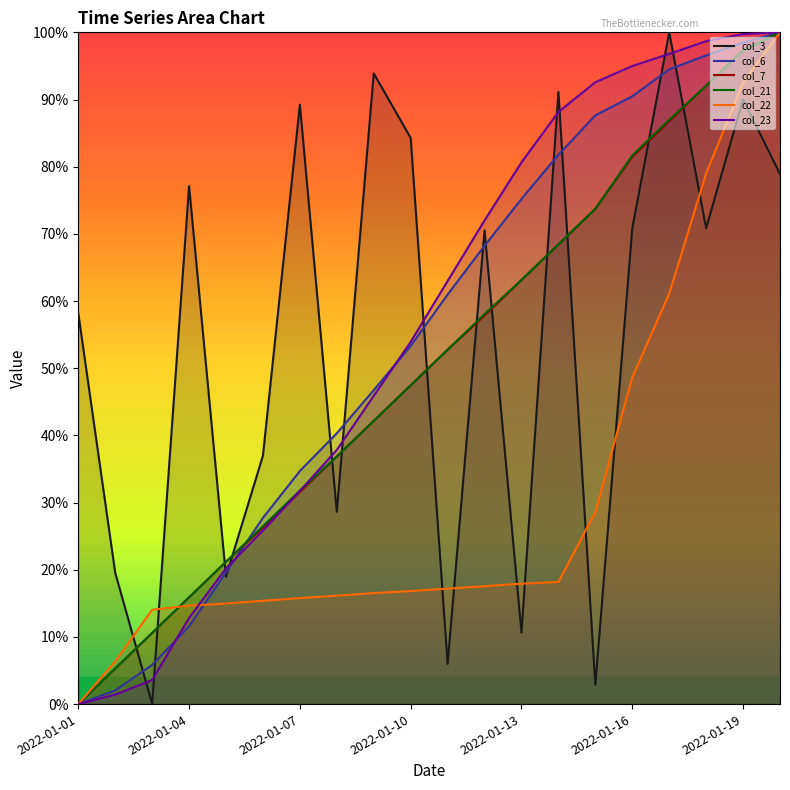

What is the difference between the second highest and second lowest values in the col_23 series?

1.0